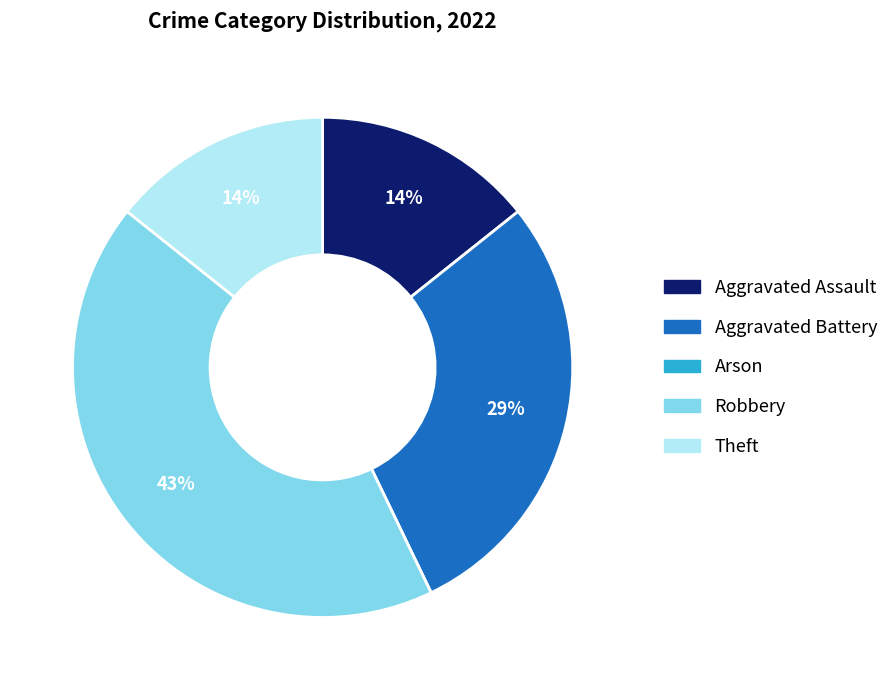

To the nearest percent, what is the average slice percentage?

20%